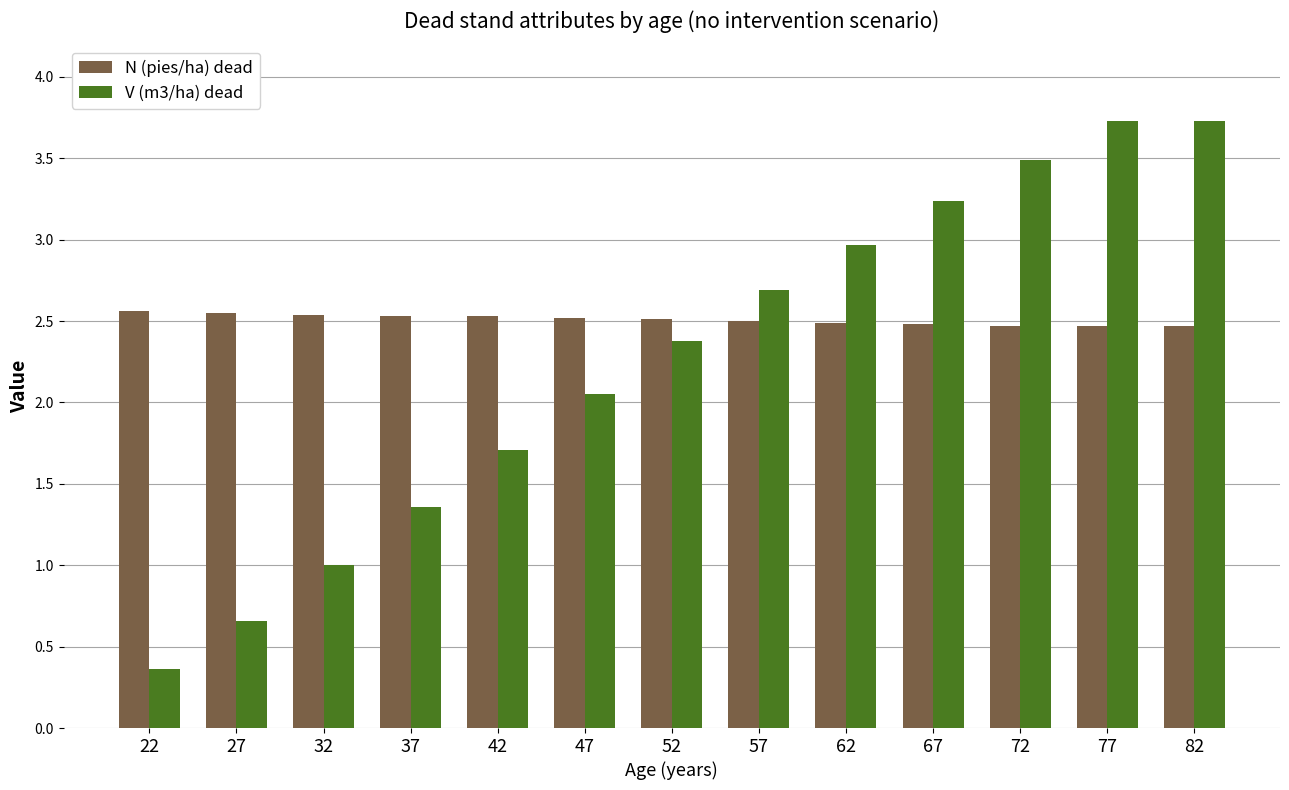

At 47, list the series in order from largest to smallest.

N (pies/ha) dead, V (m3/ha) dead